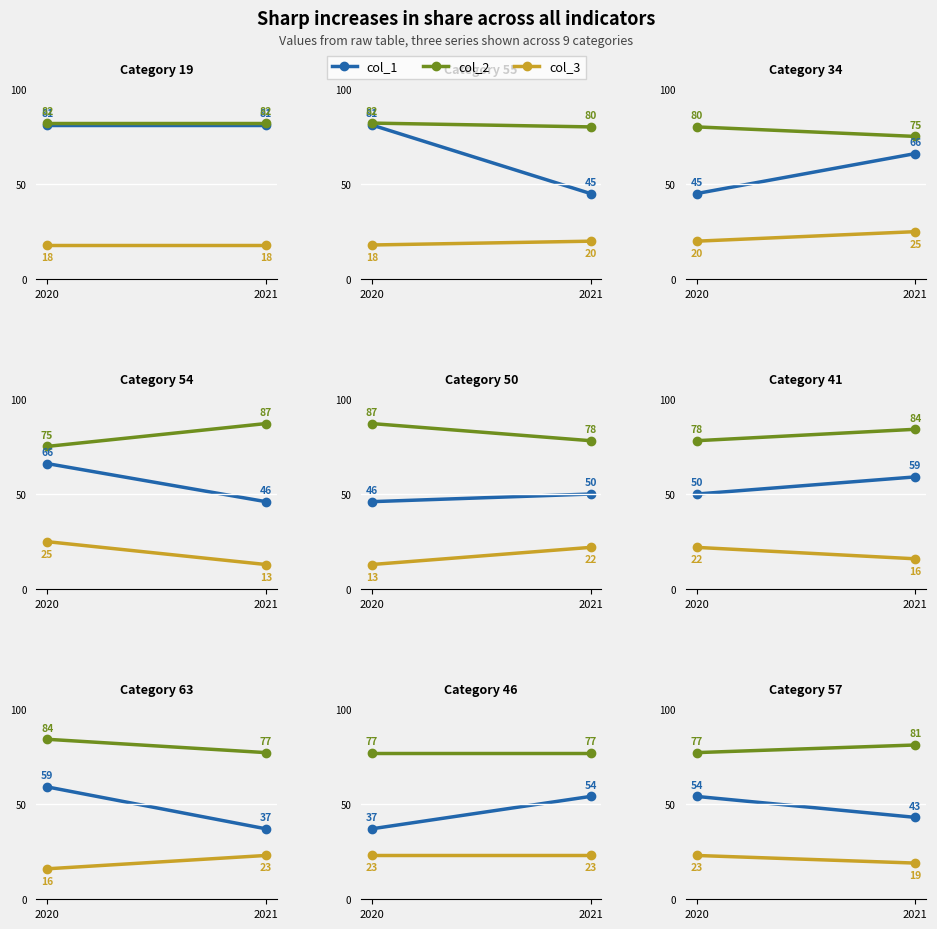

What is the value of the col_3 point at the 1st from the left?

23